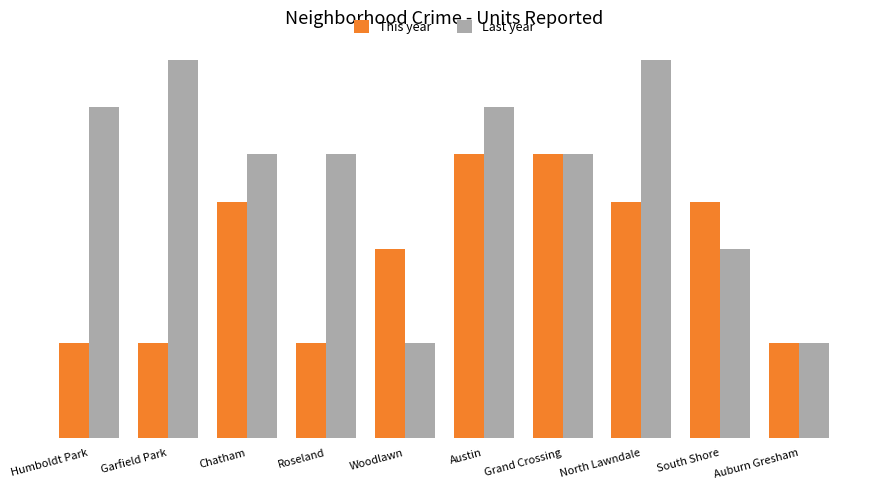

Between Chatham and Austin, which is larger?

Austin